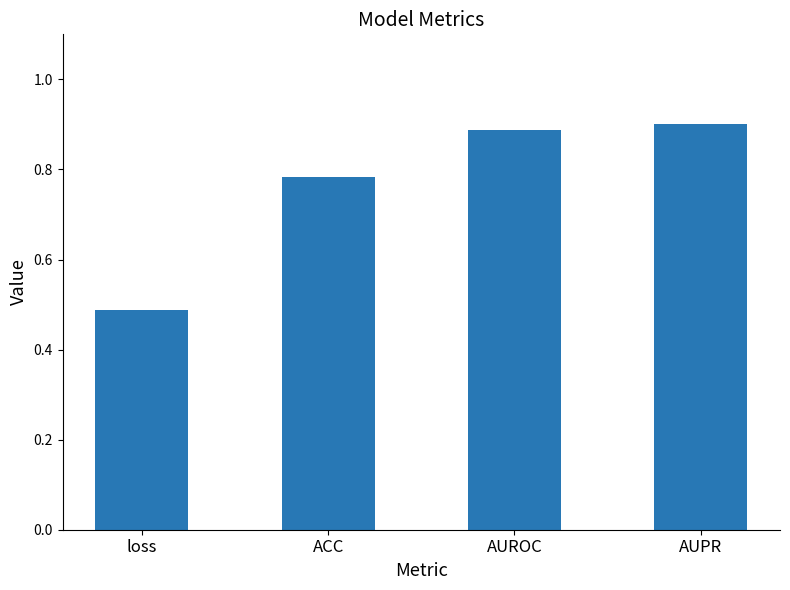

What is the label of the 2nd bar from the left?

ACC